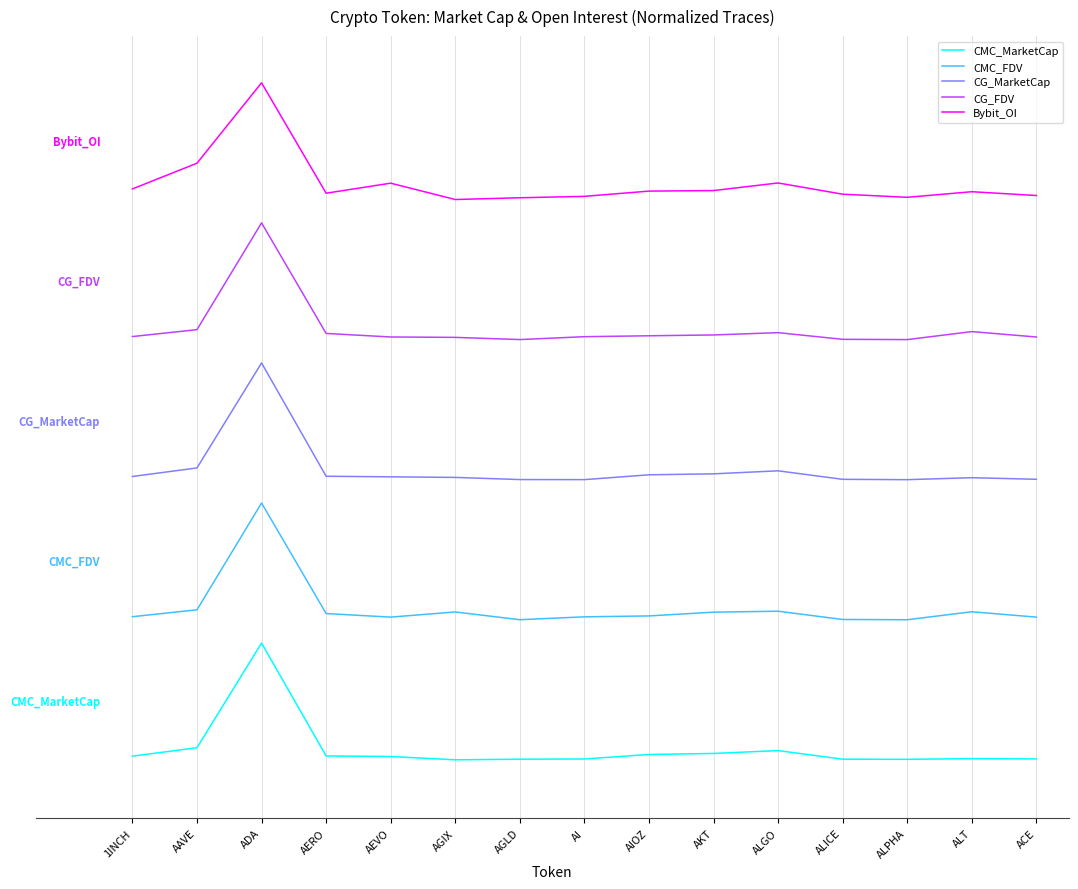

The value of CG_MarketCap at AIOZ is 1.5. True or false?

False